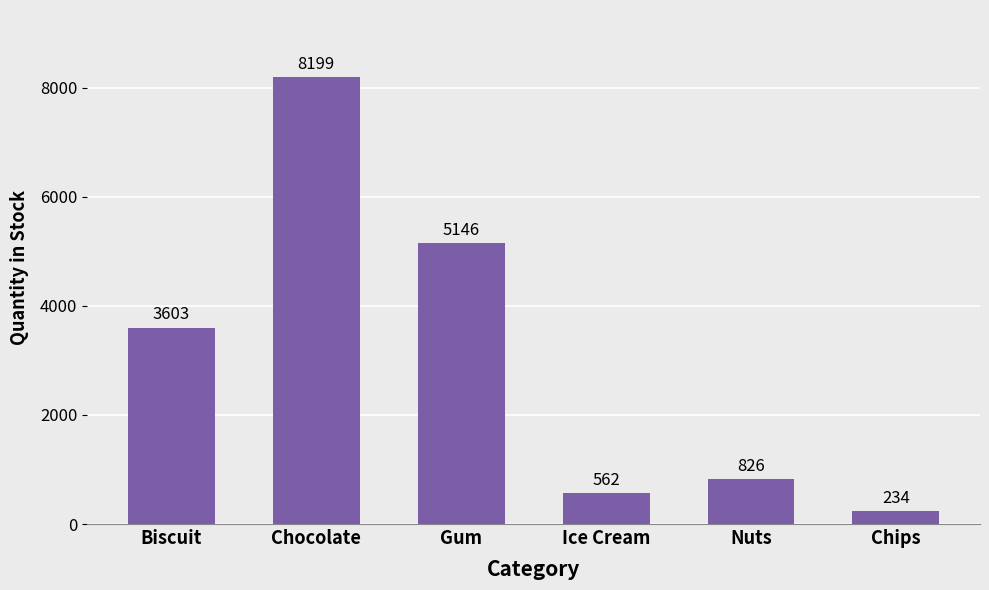

True or false: the data shows 1867 at Gum.

False